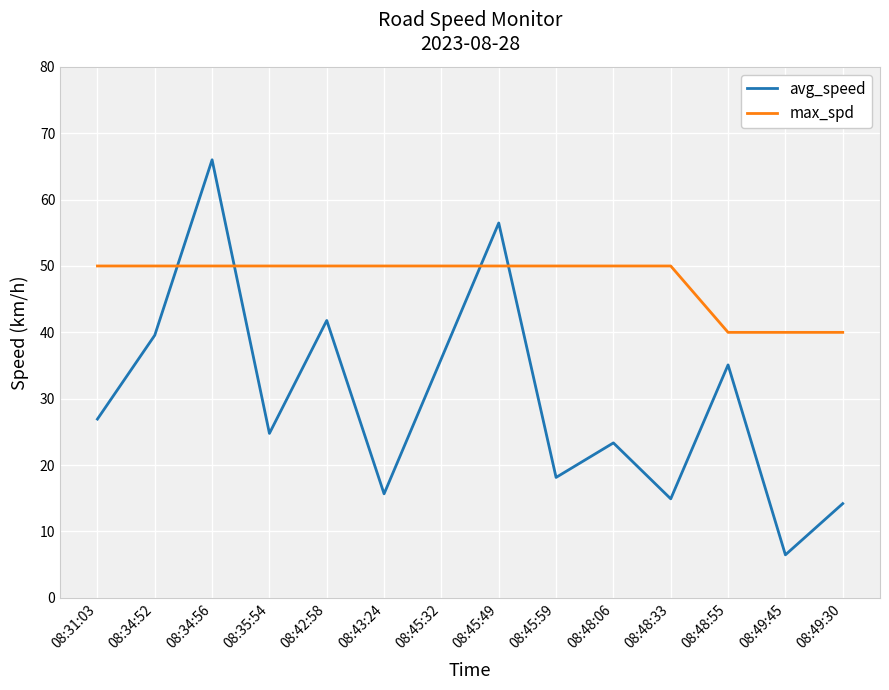

At how many categories does at least one series exceed 51?

2